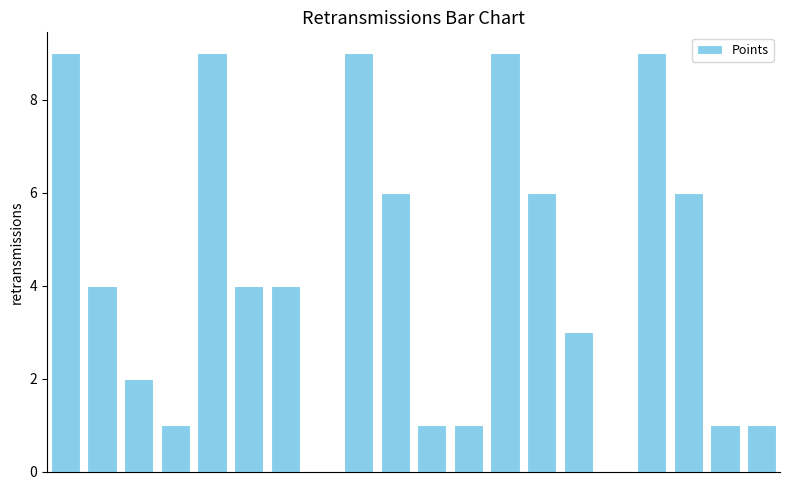

Reading right to left, list all the values displayed in this chart.

1	1	6	9	0	3	6	9	1	1	6	9	0	4	4	9	1	2	4	9